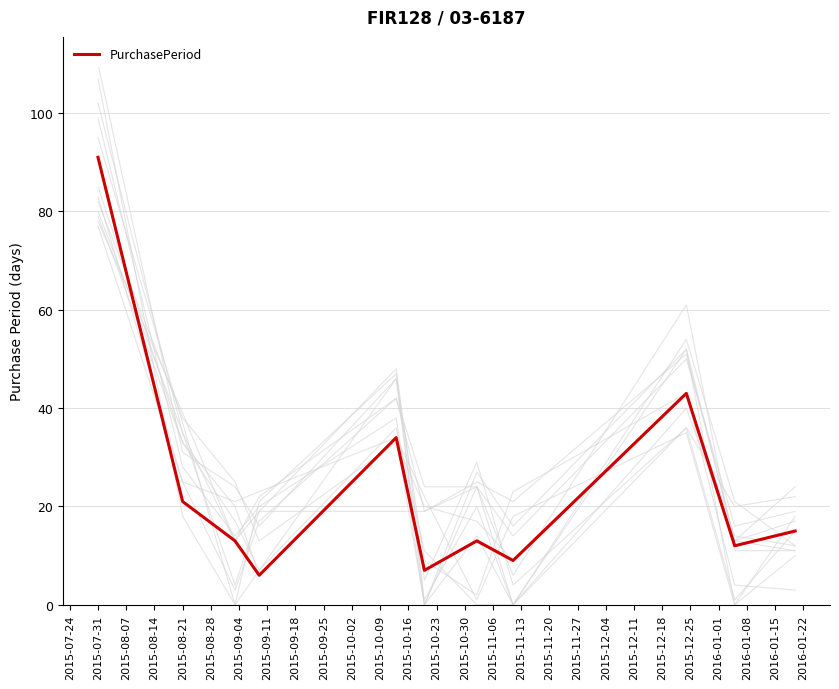

How many series are shown in this chart?

1